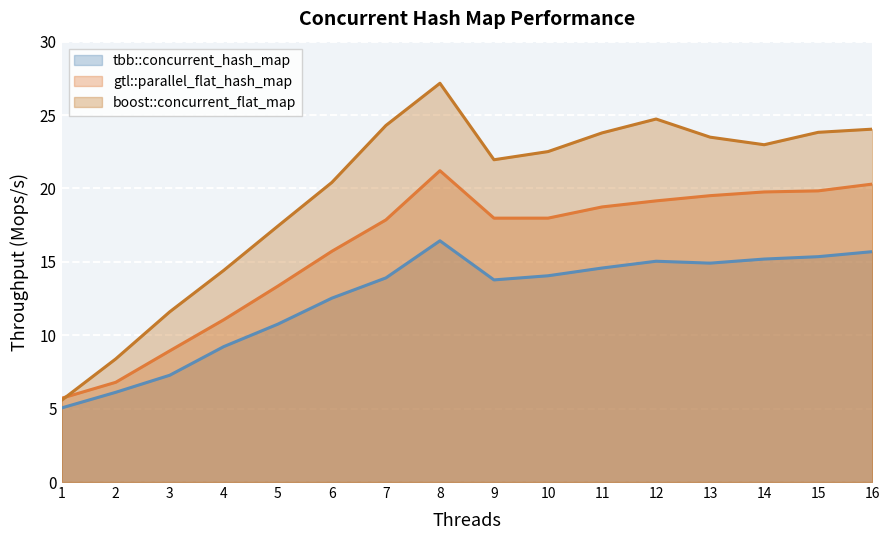

The value of boost::concurrent_flat_map at 12 is 24.7. True or false?

True